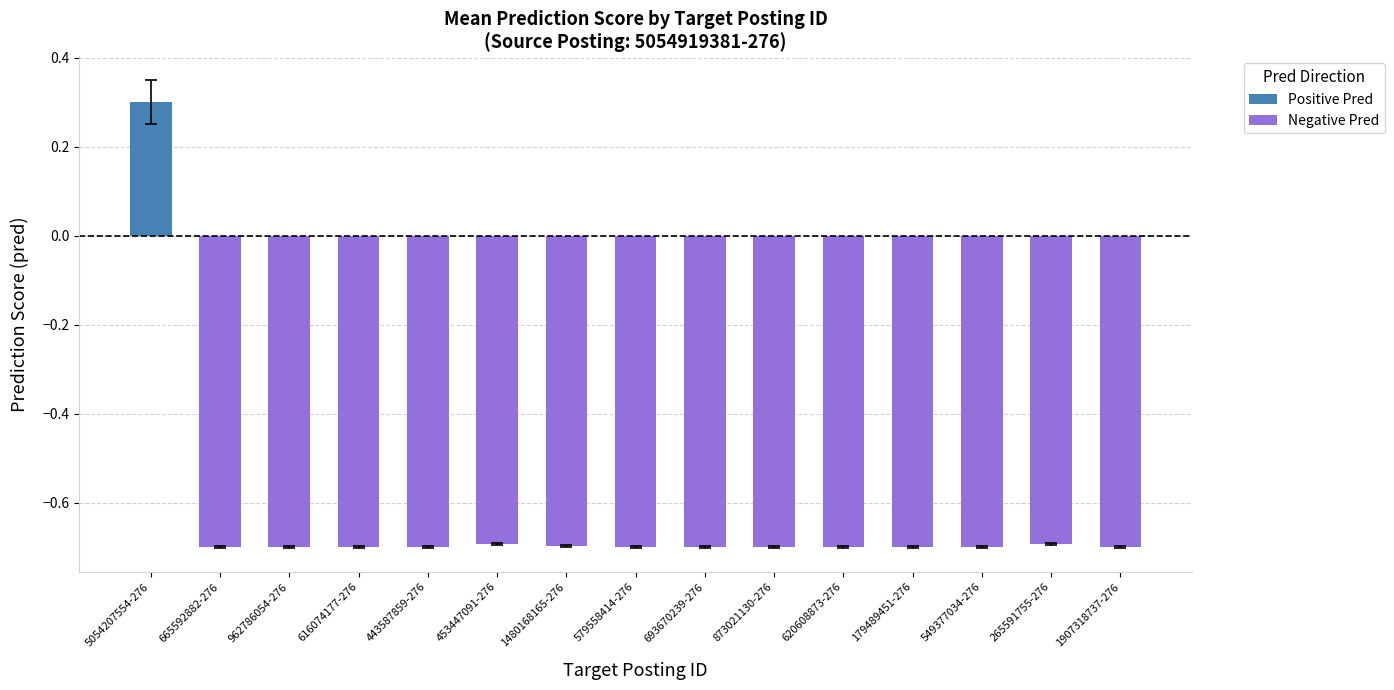

The value of Negative Pred at 549377034-276 is -0.9. True or false?

False